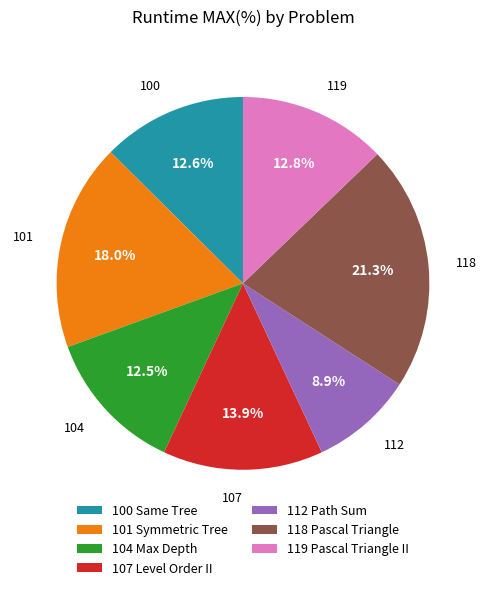

Which category has the smallest portion of the pie?

112 Path Sum